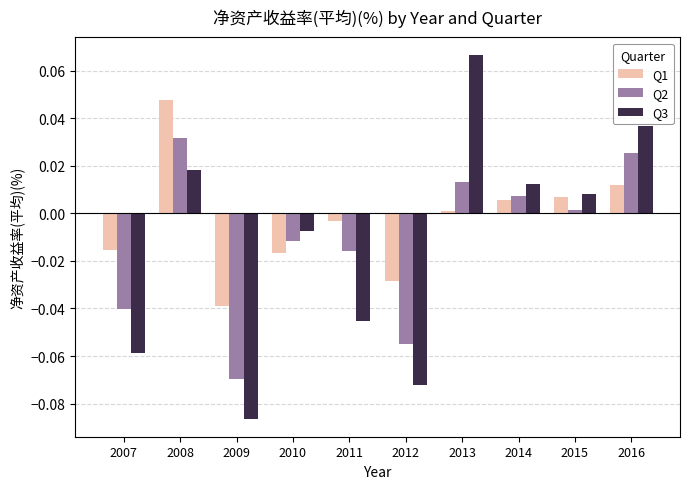

Which label corresponds to the largest value in the chart?

2013